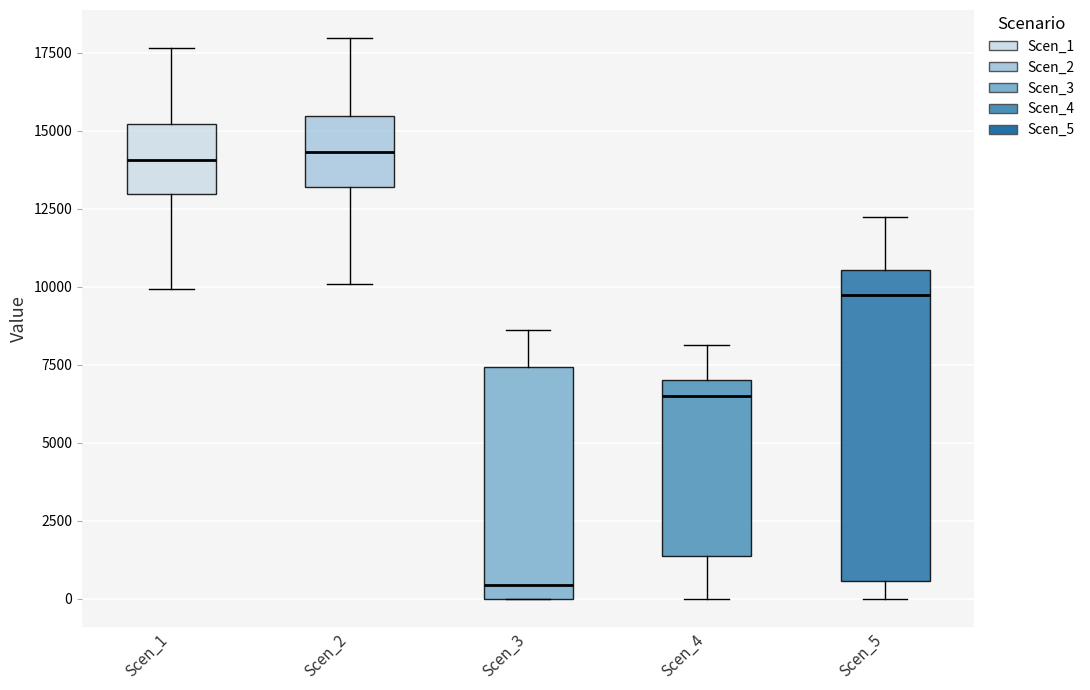

Which box is the tallest, from its lower edge to its upper edge?

Scen_5